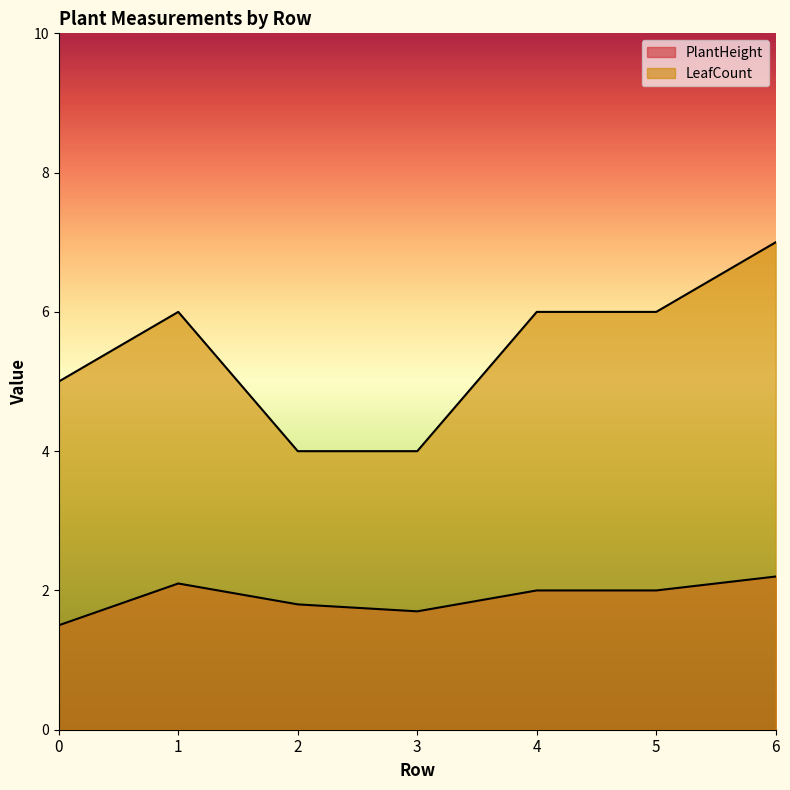

What is the minimum value for PlantHeight?

1.5